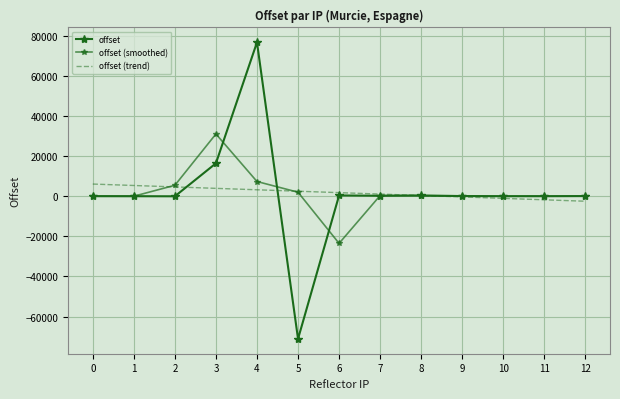

Reading right to left, list all the values displayed in this chart.

offset: 12=70.0	11=12.0	10=3.0	9=78.0	8=377.0	7=227.0	6=383.0	5=-71141.0	4=76739.5	3=16411.0	2=-36.0	1=6.0	0=31.0
offset (smoothed): 12=27.3	11=28.3	10=31.0	9=152.7	8=227.3	7=329.0	6=-23510.3	5=1993.8	4=7336.5	3=31038.2	2=5460.3	1=0.3	0=12.3
offset (trend): 12=-2502.0	11=-1788.1	10=-1074.2	9=-360.2	8=353.7	7=1067.6	6=1781.6	5=2495.5	4=3209.4	3=3923.4	2=4637.3	1=5351.2	0=6065.2